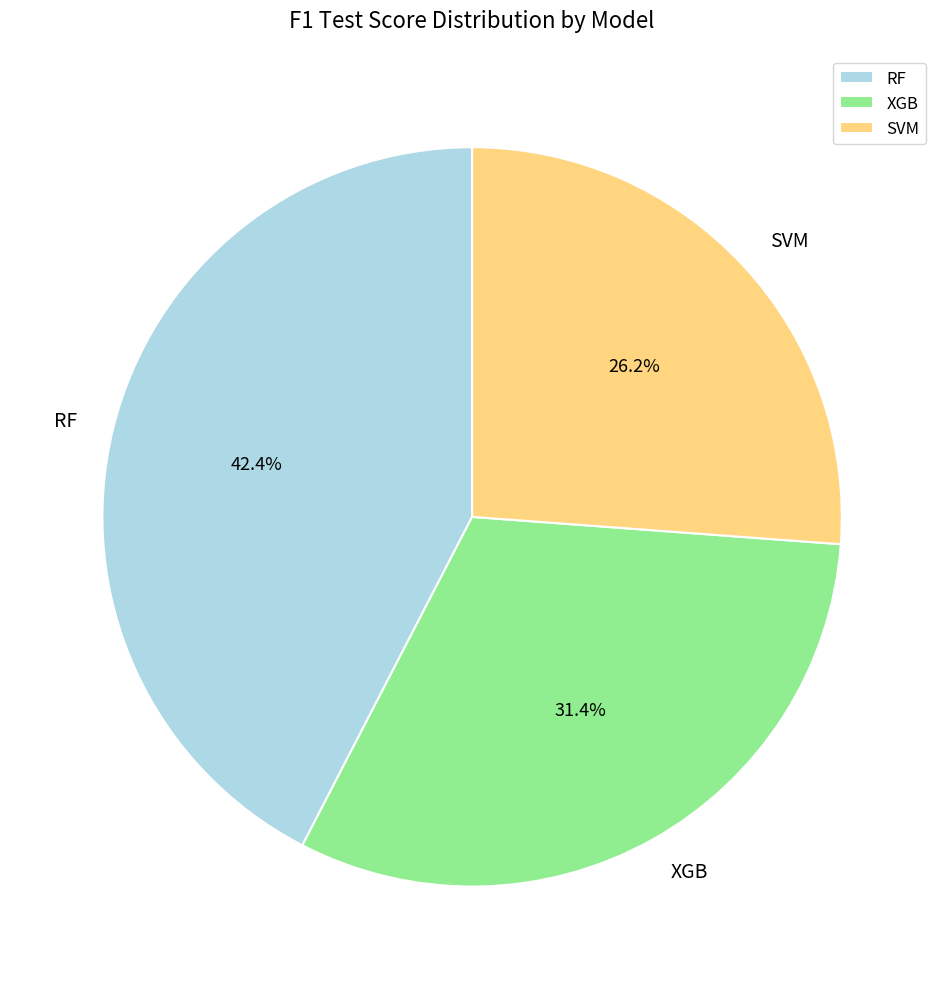

What percentage is NOT represented by RF?

57.6%